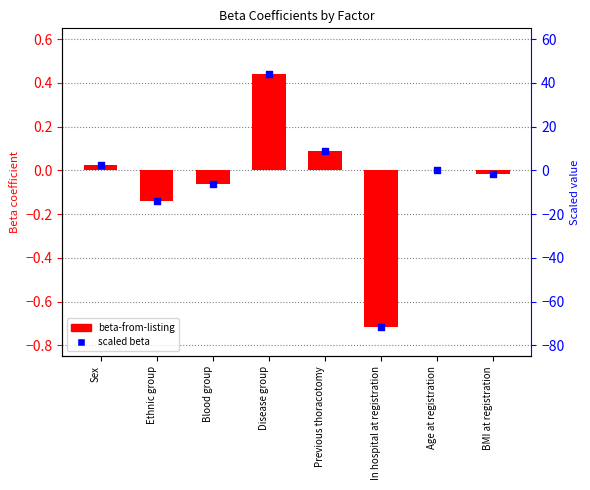

What are all the series names shown in the legend?

beta-from-listing, scaled beta